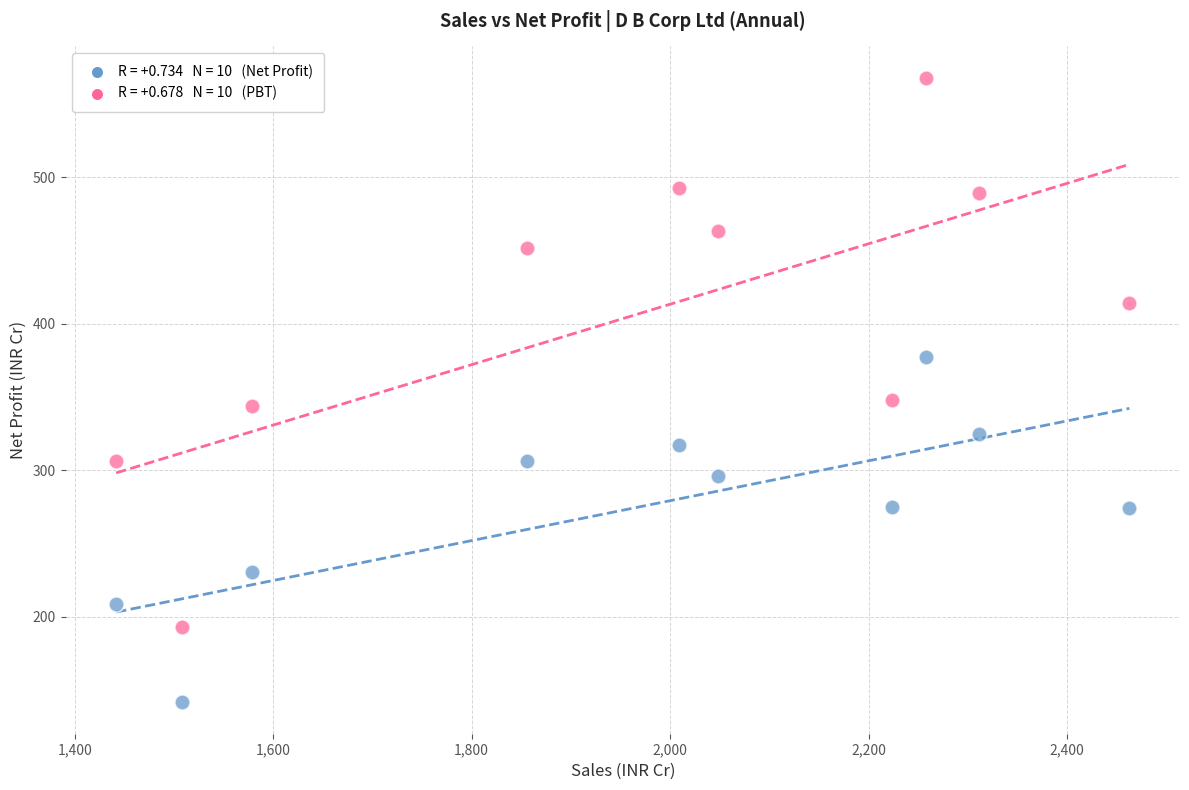

Across all data points, what is the range of X values (max minus min)?

1020.9